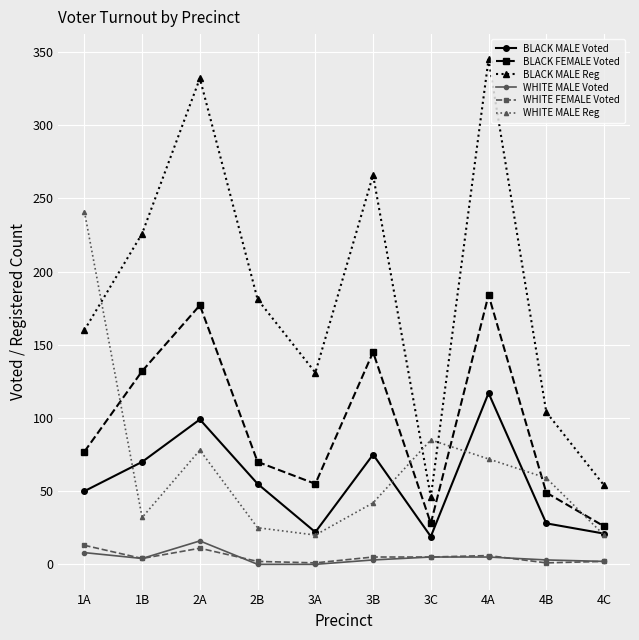

What is the difference between the maximum and minimum values in the BLACK FEMALE Voted series?

158